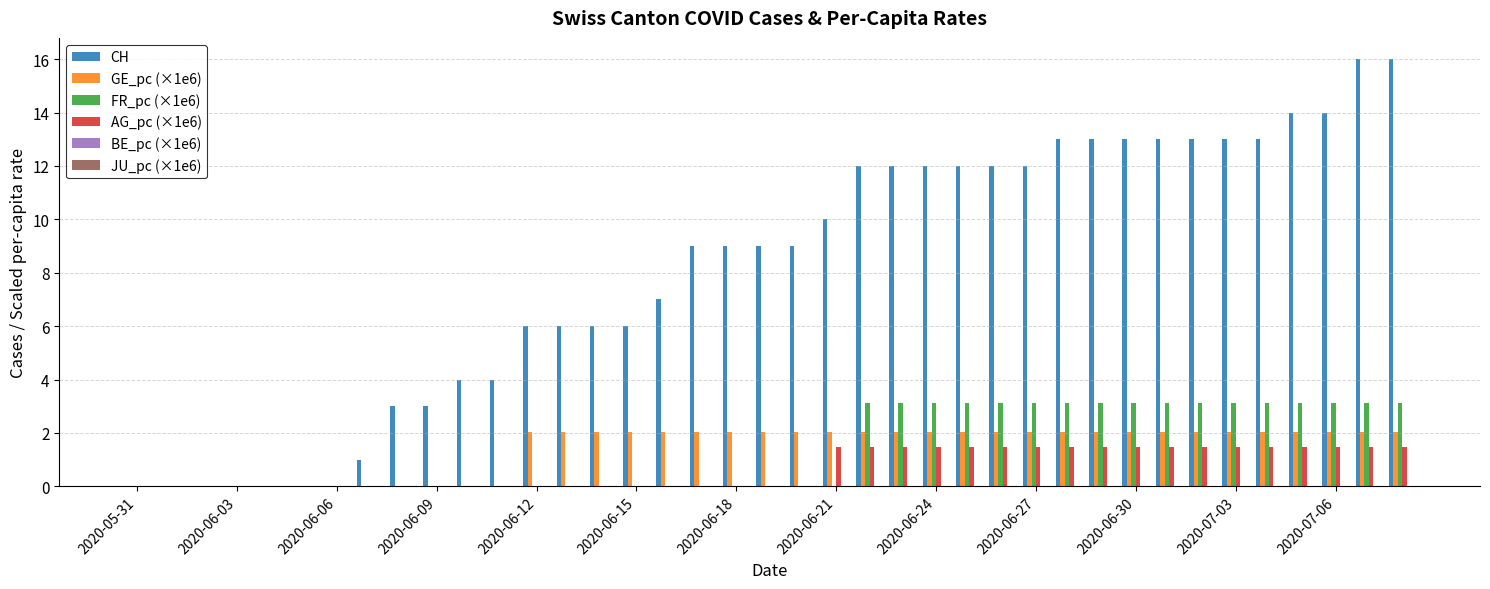

Which series has the largest total across all categories?

CH